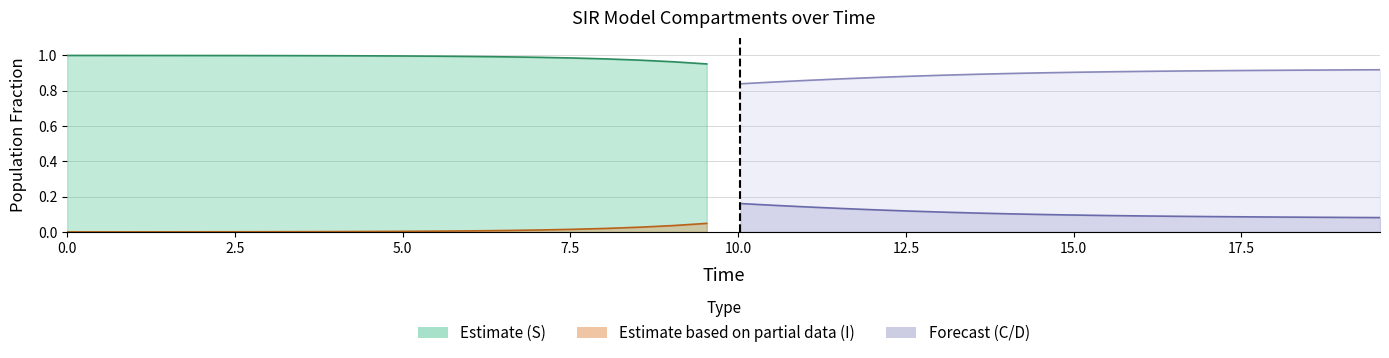

What is the greatest value displayed?

1.0